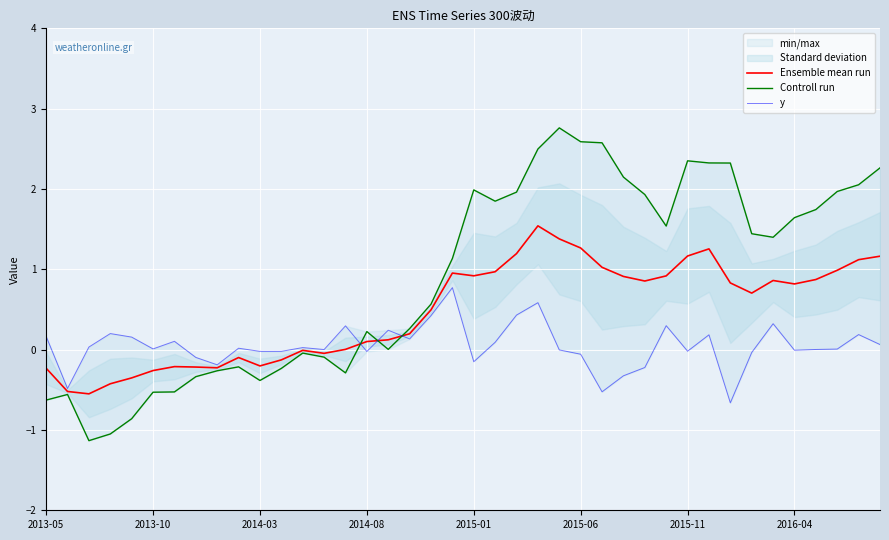

Which series has the largest range (max minus min)?

Controll run